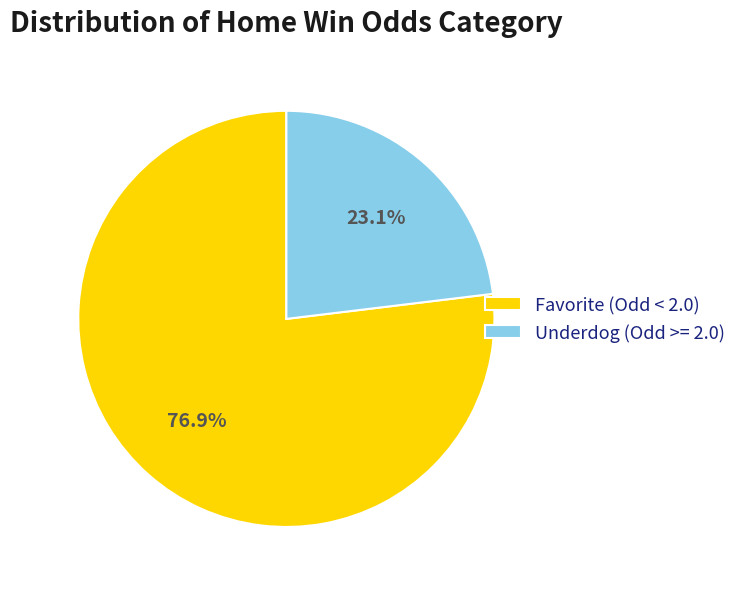

Which category accounts for the majority?

Favorite (Odd < 2.0)